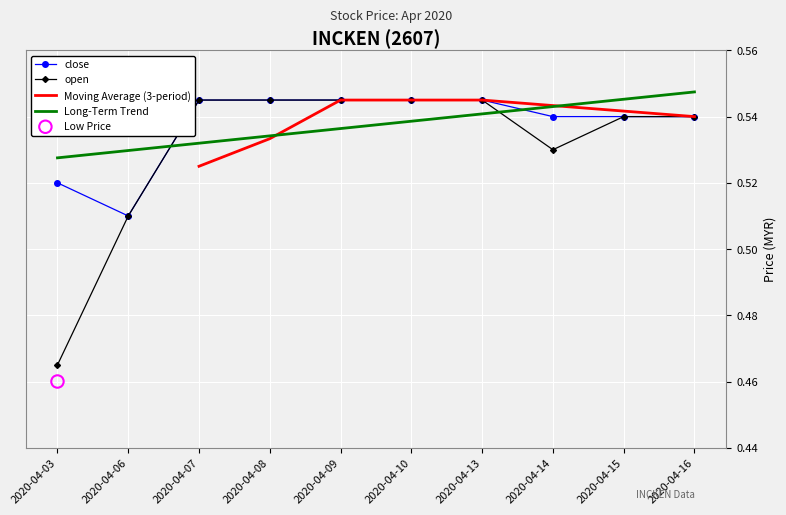

How many intersections are there between open and Long-Term Trend?

2